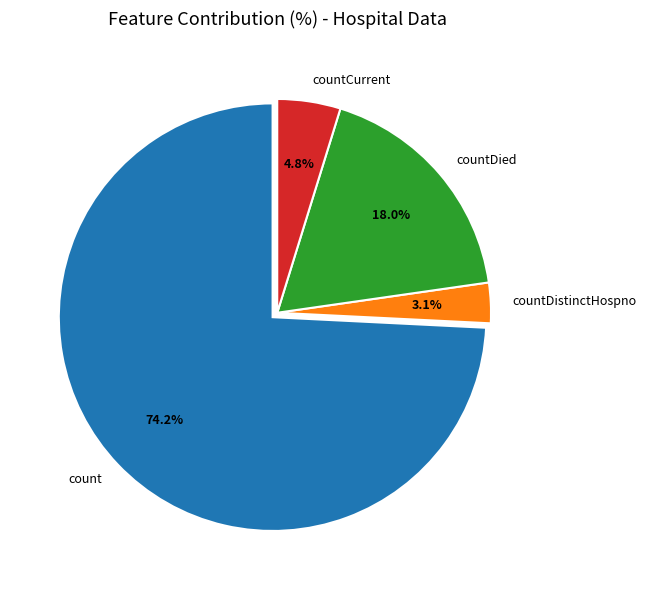

To the nearest percent, what percentage of the pie is count?

74%